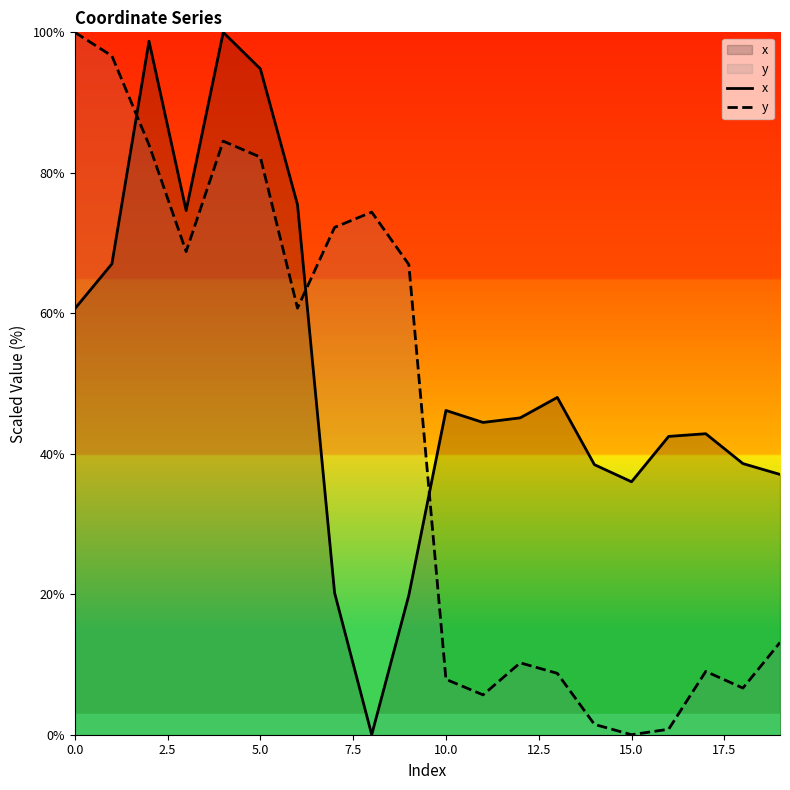

Rank the series at 5.0 from highest to lowest value.

x, y